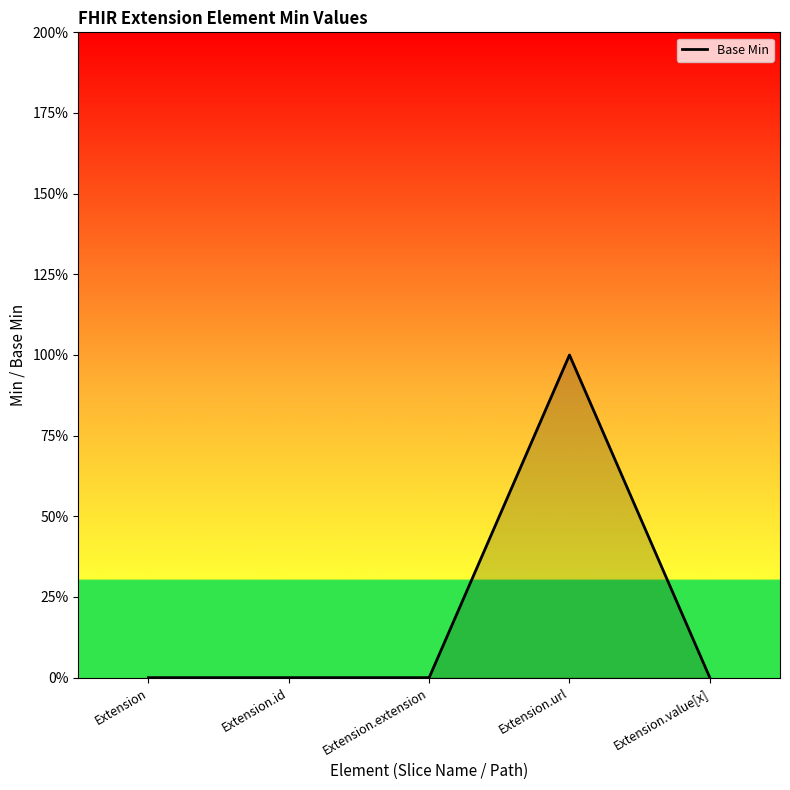

What is the greatest value displayed?

1